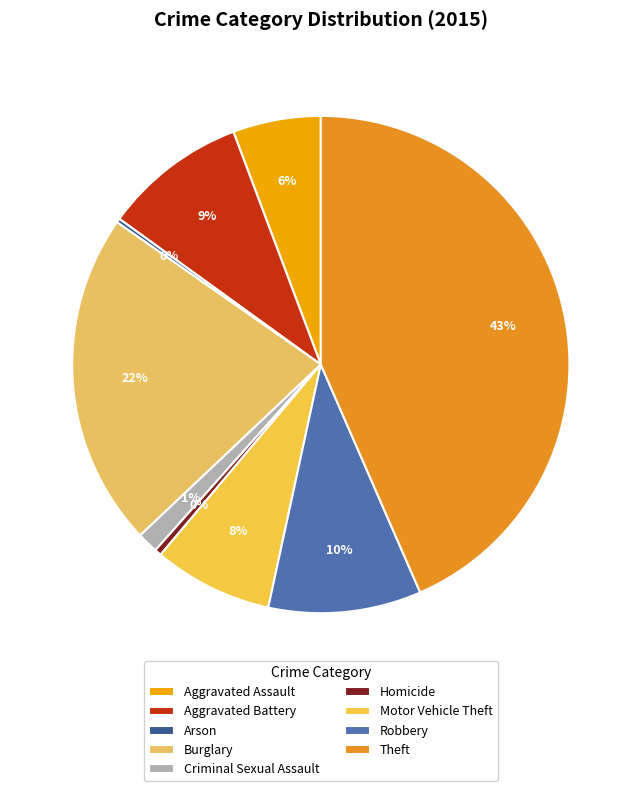

Does Aggravated Battery account for over 50% of the chart?

No